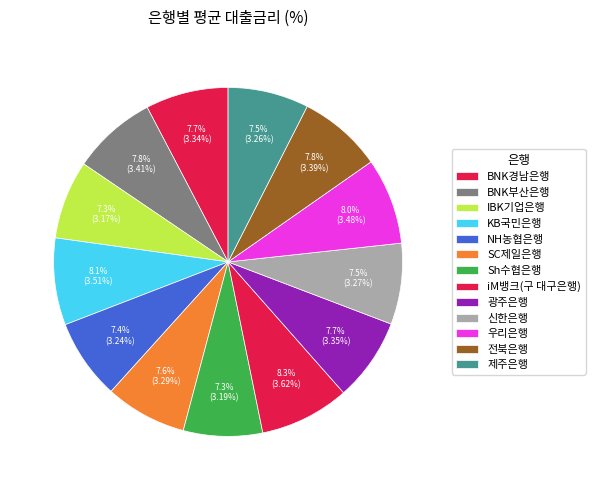

To the nearest percent, what is the combined percentage of NH농협은행 and Sh수협은행?

15%